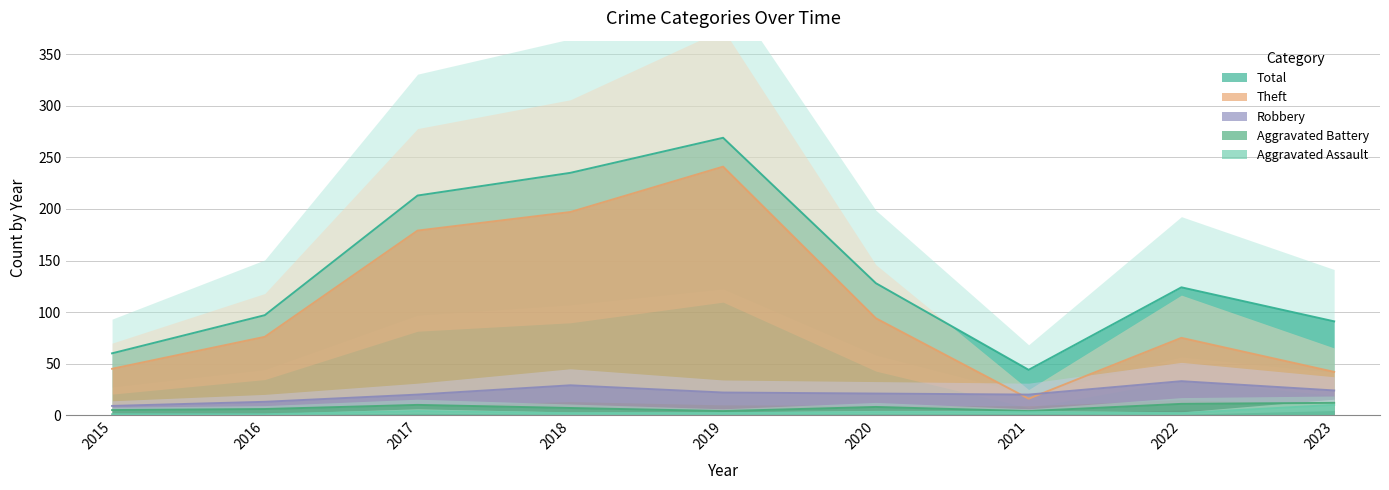

True or false: Aggravated Assault and Aggravated Battery intersect in this chart.

False